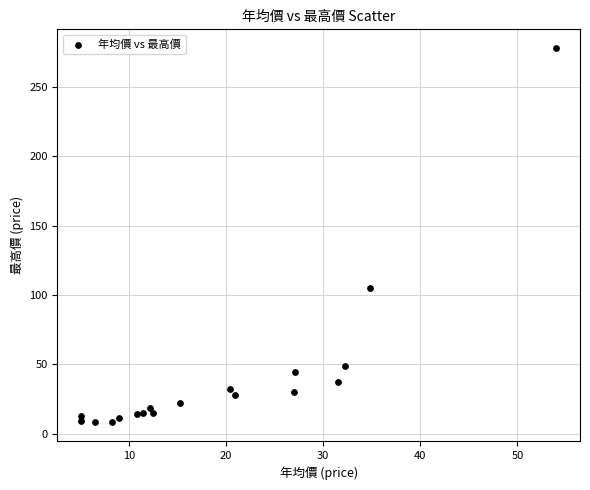

What Y value in the scatter plot is closest to 143?

105.0